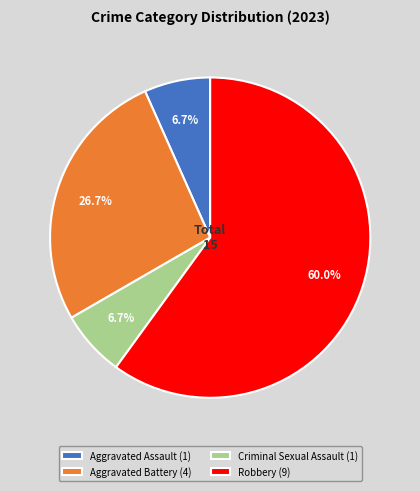

Does Robbery (9) account for over 50% of the chart?

Yes